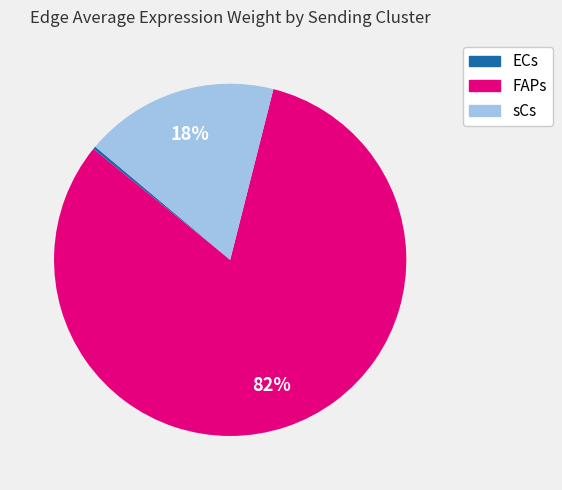

To the nearest percent, what is the combined percentage of sCs and FAPs?

100%